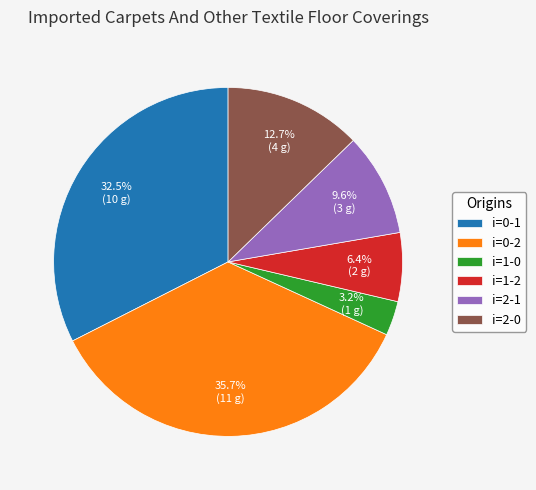

Does i=1-0 represent more than half of the total?

No